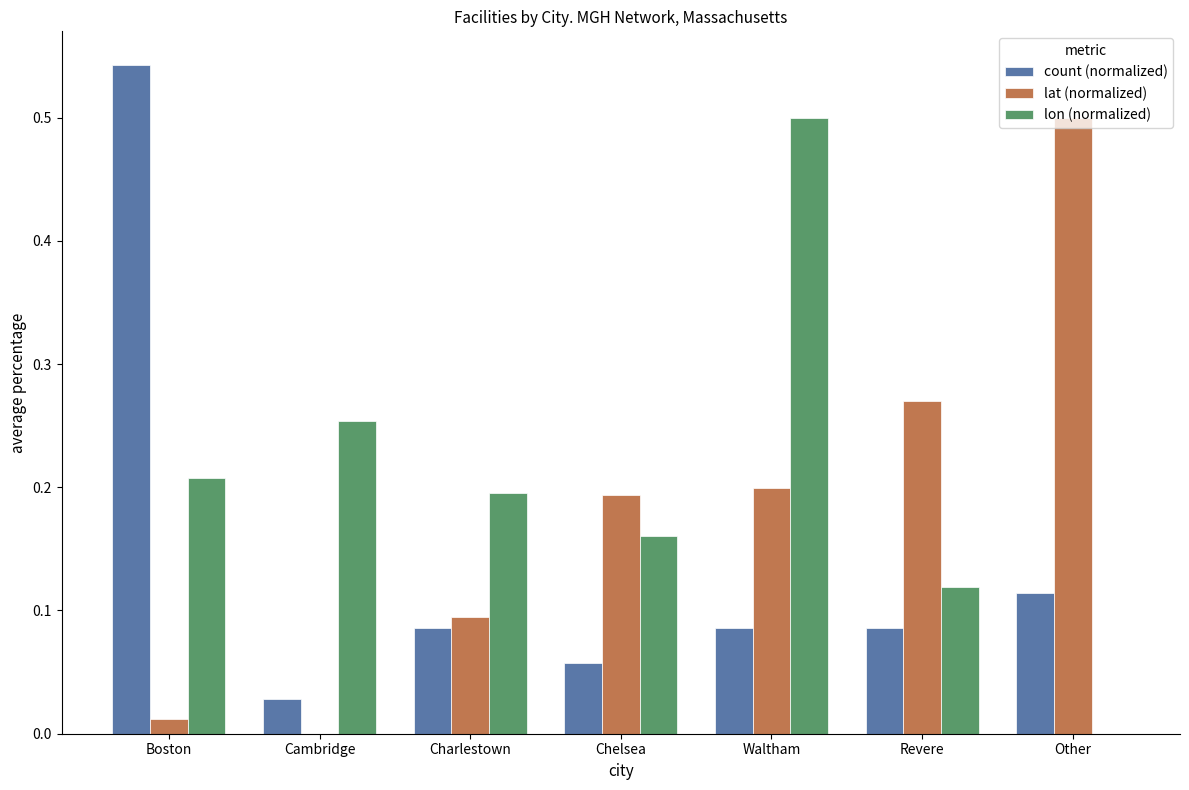

True or false: lon (normalized) has a value of 0.2 at Revere.

False